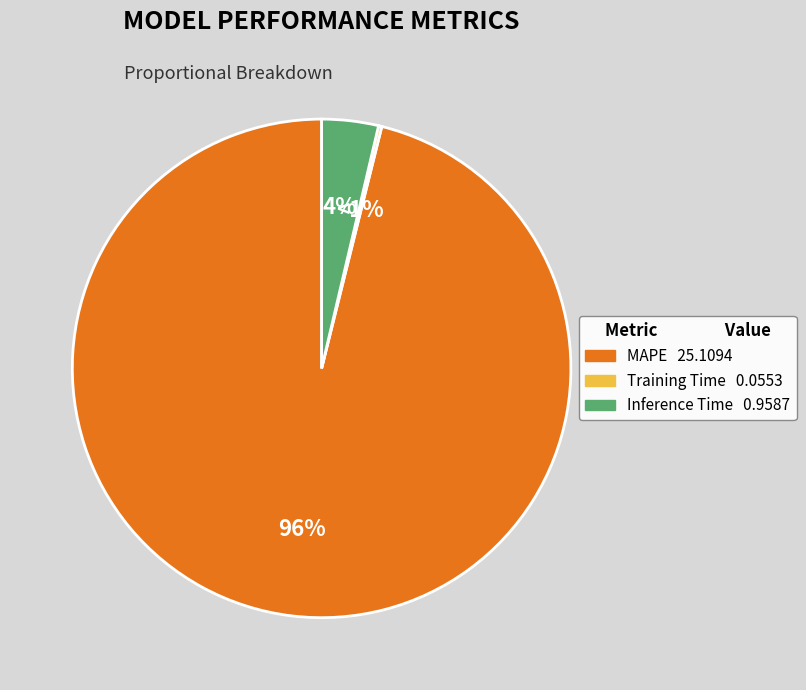

Rank the categories by value from highest to lowest.

MAPE, Inference Time, Training Time